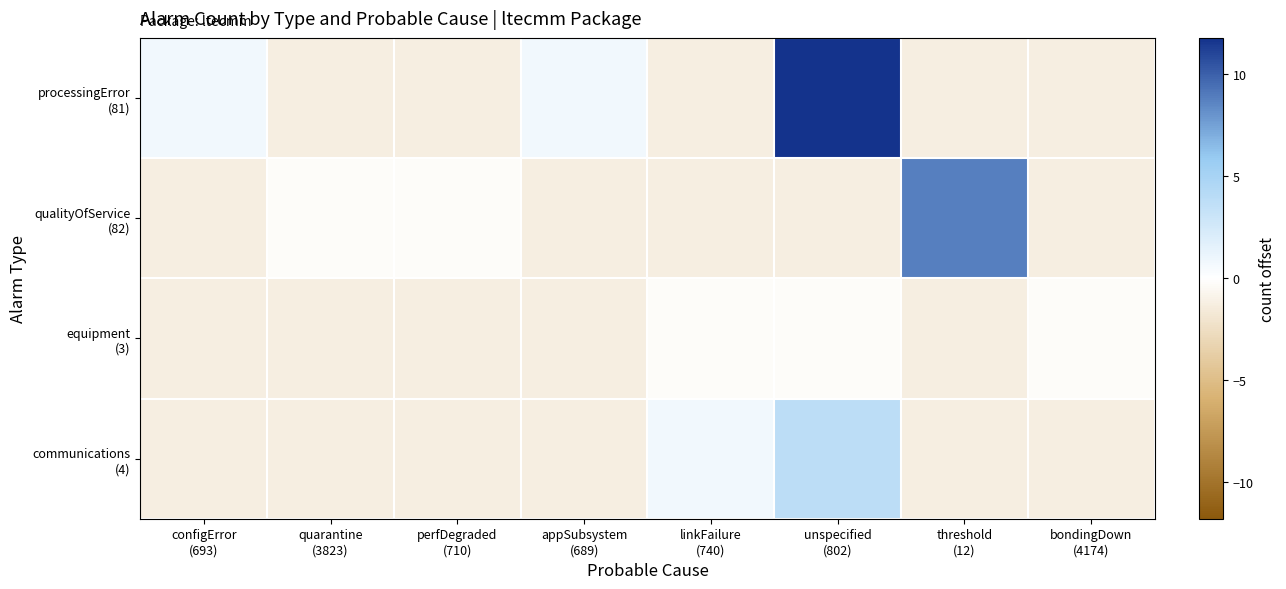

At how many categories does at least one series exceed 10?

1